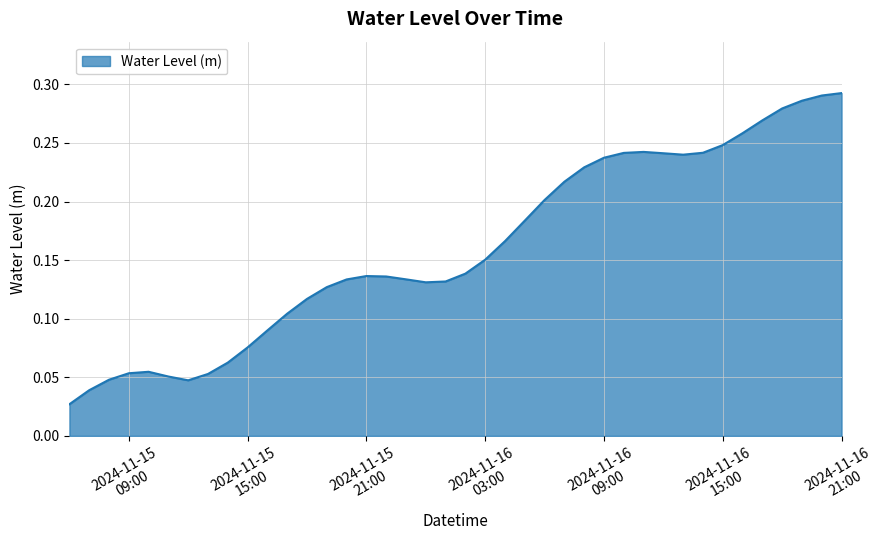

How many lines are shown in the chart?

1